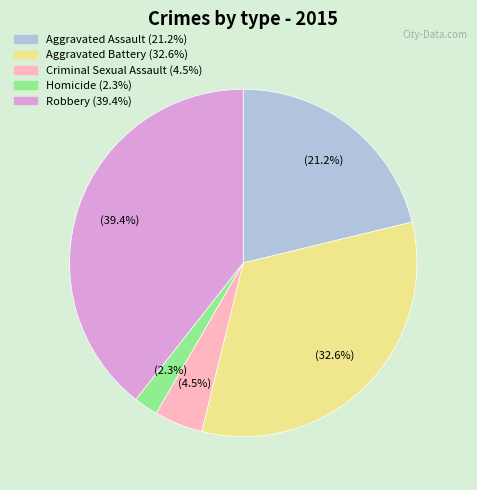

True or false: Aggravated Assault accounts for 15% of the total.

False